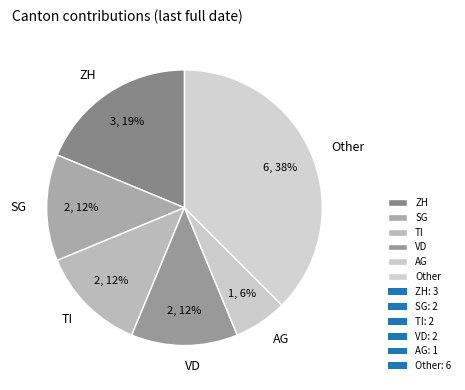

Combined, do VD and TI account for over 50%?

No